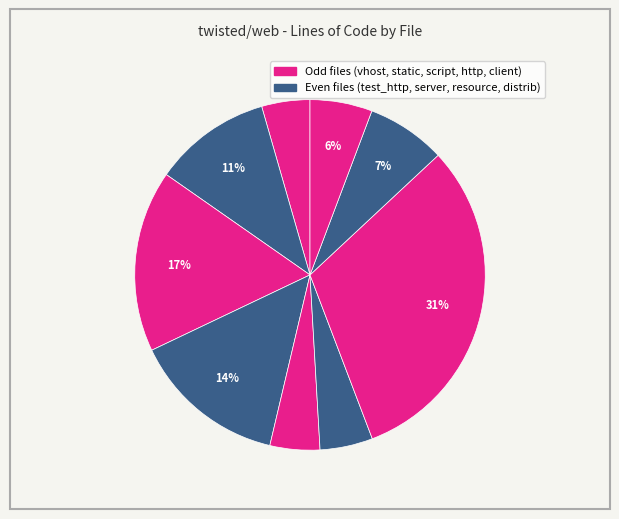

How many segments does this pie chart have?

9